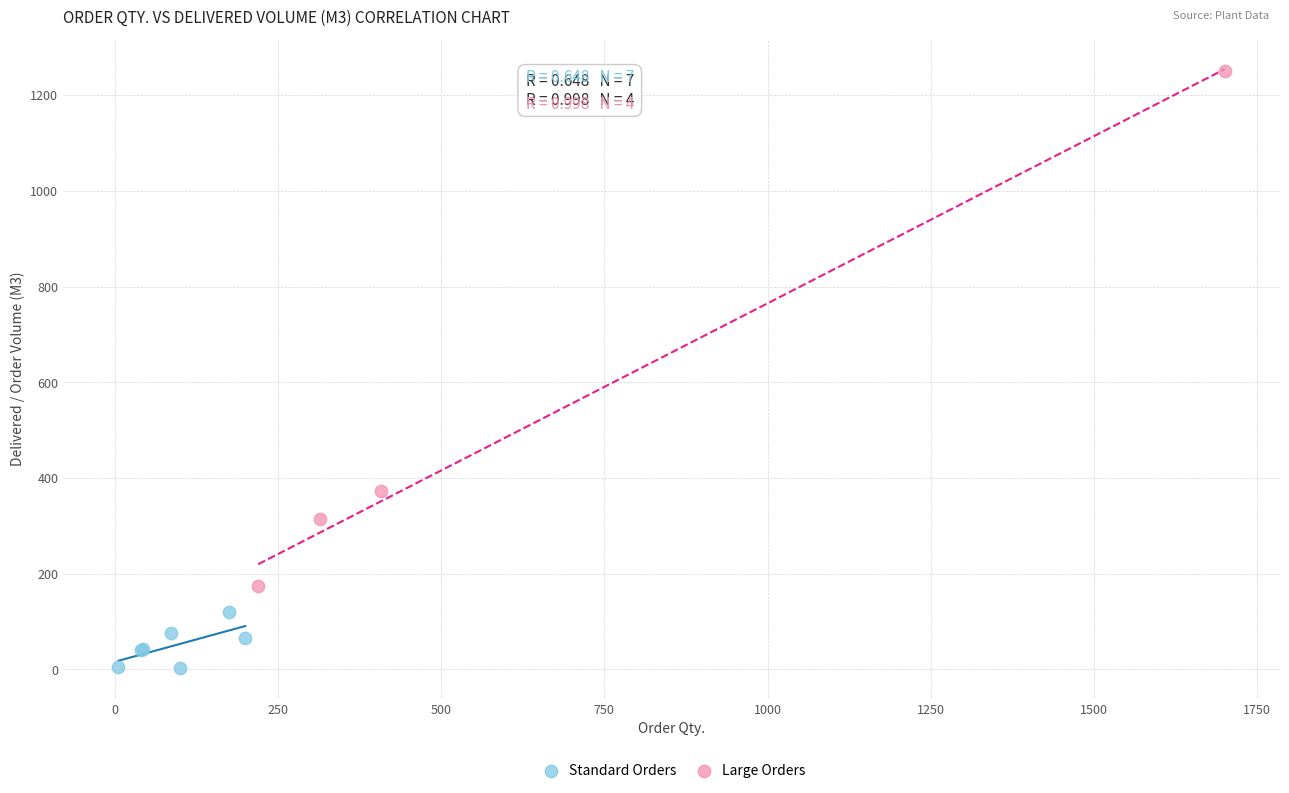

Which series contains the highest Y value?

Large Orders